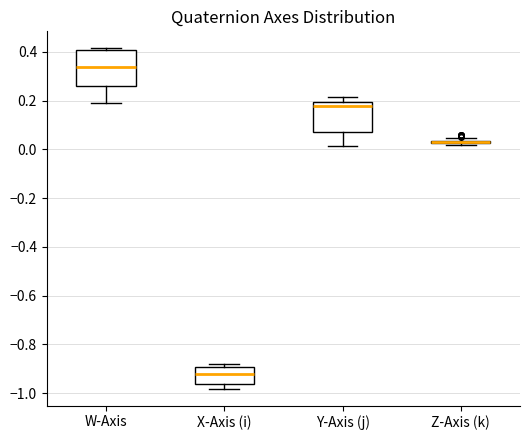

Where does the median line of the box for X-Axis (i) sit on the y-axis? The values are not printed on the chart, so give them approximately, as read against the axis.

-0.92